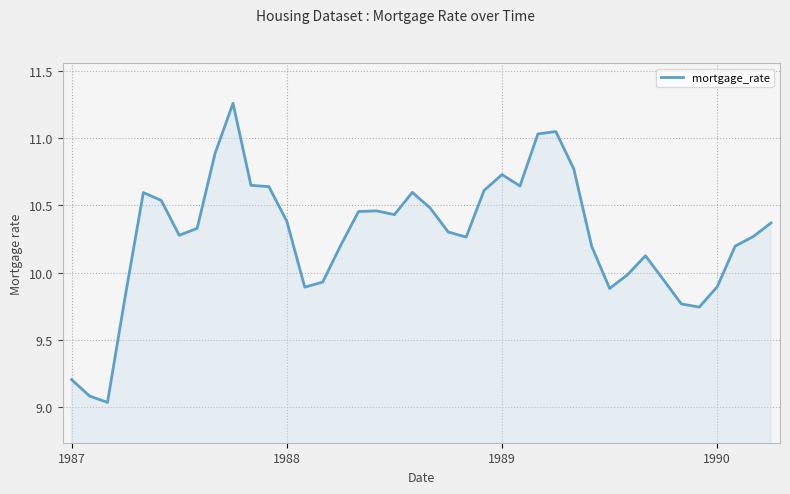

Does the chart have visible grid lines?

Yes